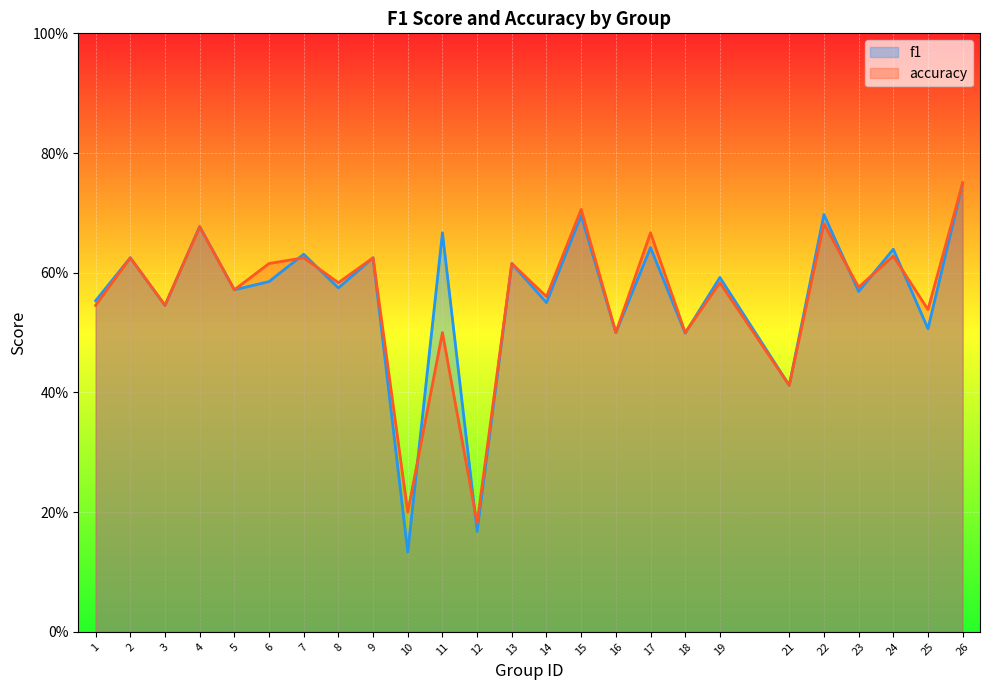

What is the value of the accuracy point at the 7th from the left?

0.6